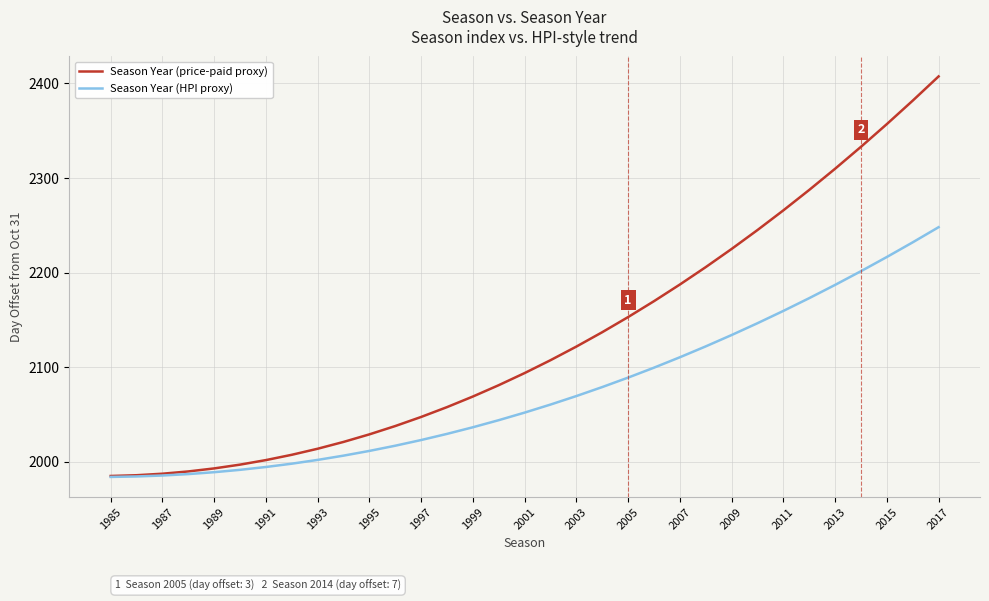

What is the greatest value displayed?

2407.4